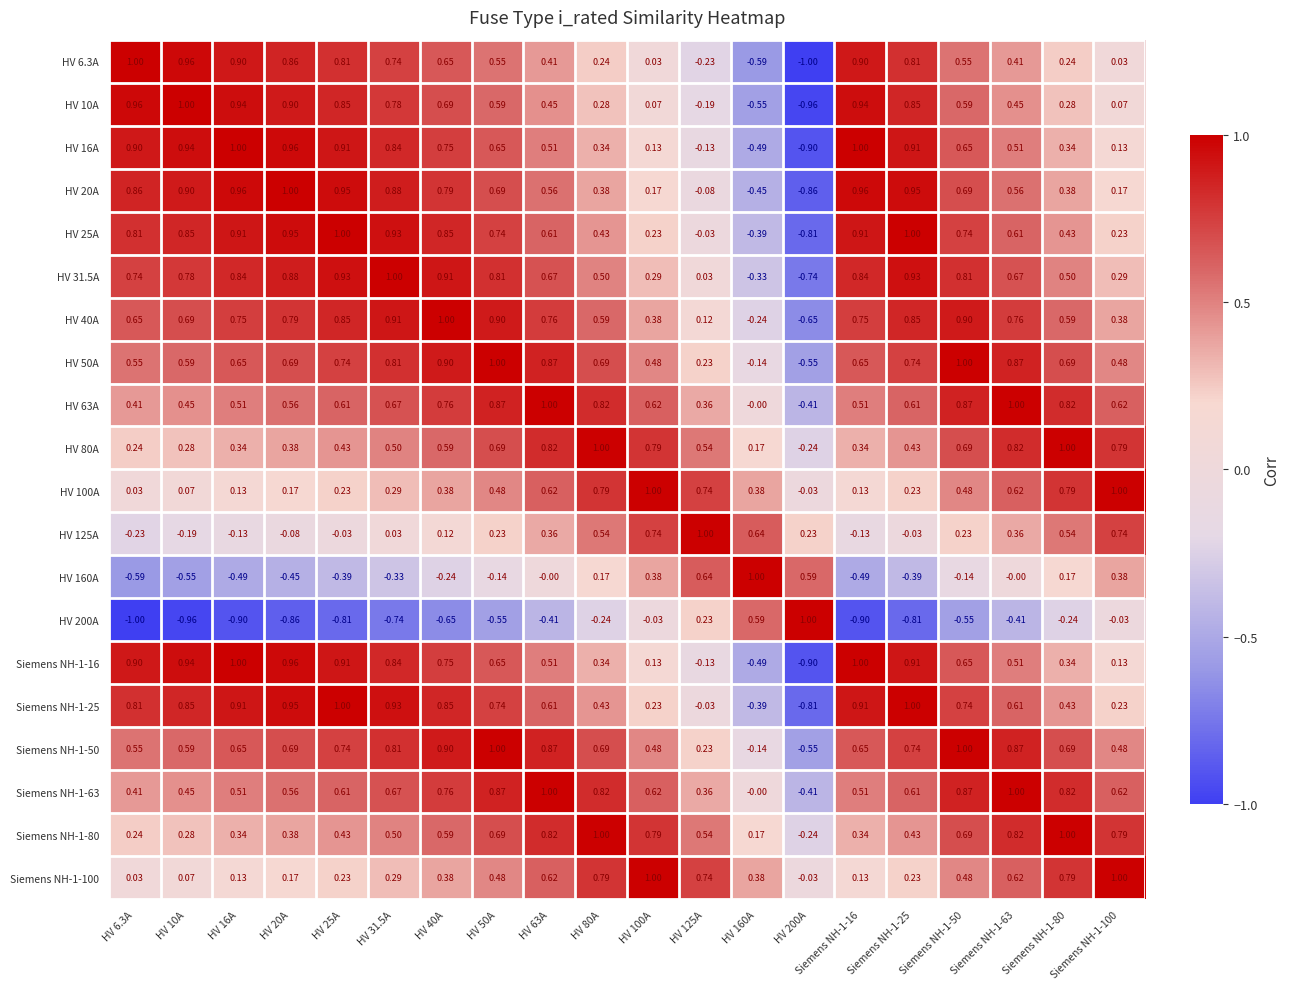

Is the value of HV 50A at HV 6.3A greater than the value of HV 63A at HV 16A?

Yes